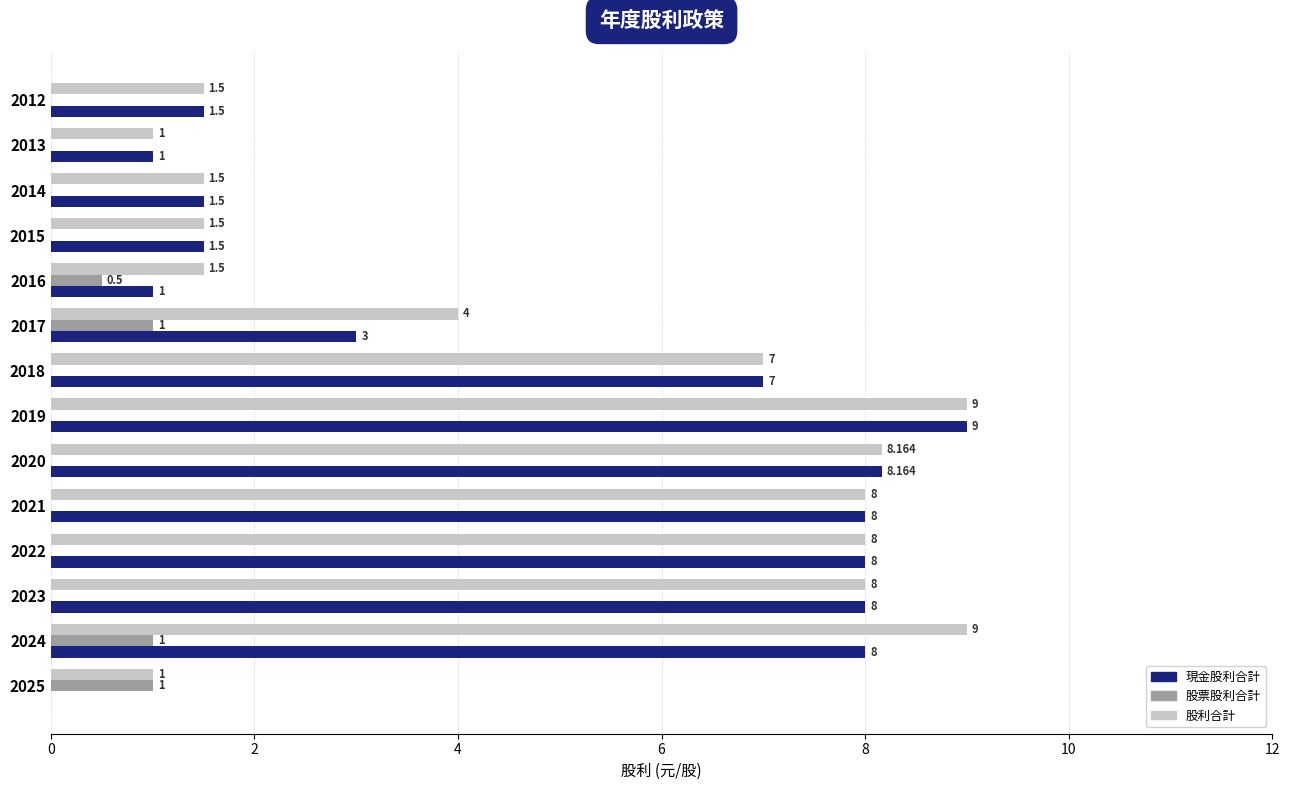

Is the value of 股票股利合計 at 2016 greater than the value of 現金股利合計 at 2018?

No